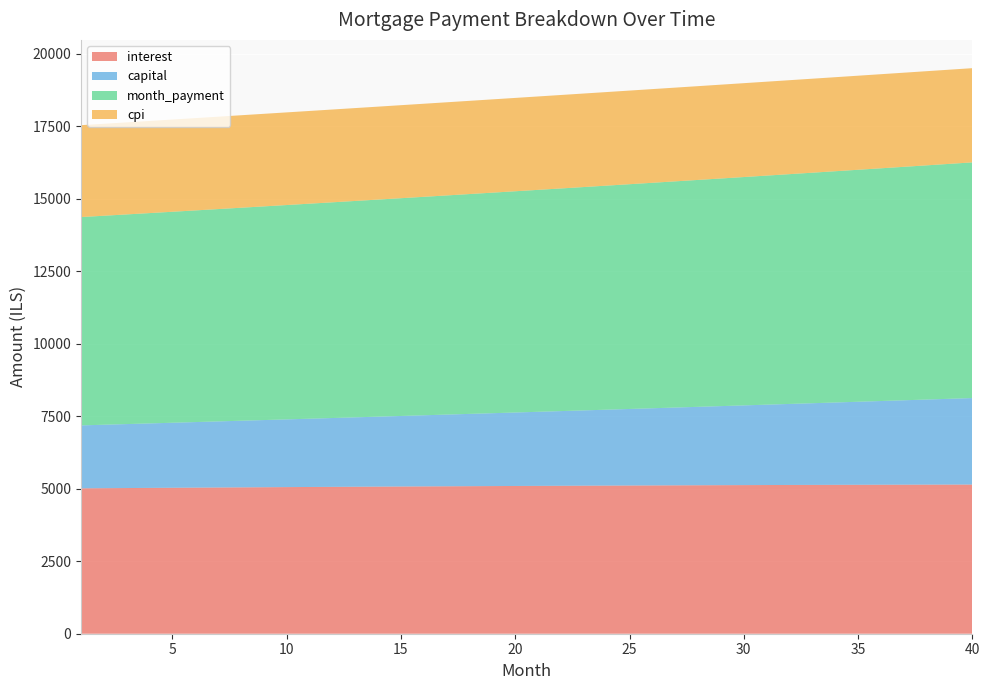

Reading left to right, extract all data points from this chart.

interest: 1=5015.8	2=5020.8	3=5025.7	4=5030.6	5=5035.4	6=5040.1	7=5044.7	8=5049.2	9=5053.7	10=5058.1	11=5062.4	12=5066.6	13=5070.7	14=5074.7	15=5078.7	16=5082.6	17=5086.4	18=5090.1	19=5093.7	20=5097.2	21=5100.6	22=5104.0	23=5107.2	24=5110.3	25=5113.4	26=5116.3	27=5119.2	28=5121.9	29=5124.6	30=5127.1	31=5129.6	32=5131.9	33=5134.2	34=5136.3	35=5138.3	36=5140.2	37=5142.0	38=5143.7	39=5145.2	40=5146.7
capital: 1=2171.2	2=2188.9	3=2206.8	4=2224.9	5=2243.1	6=2261.5	7=2280.0	8=2298.6	9=2317.4	10=2336.4	11=2355.5	12=2374.8	13=2394.2	14=2413.8	15=2433.6	16=2453.5	17=2473.5	18=2493.8	19=2514.2	20=2534.8	21=2555.5	22=2576.4	23=2597.5	24=2618.7	25=2640.2	26=2661.8	27=2683.6	28=2705.5	29=2727.7	30=2750.0	31=2772.5	32=2795.2	33=2818.0	34=2841.1	35=2864.3	36=2887.8	37=2911.4	38=2935.2	39=2959.2	40=2983.5
month_payment: 1=7187.0	2=7209.8	3=7232.6	4=7255.5	5=7278.5	6=7301.5	7=7324.6	8=7347.8	9=7371.1	10=7394.4	11=7417.9	12=7441.3	13=7464.9	14=7488.5	15=7512.3	16=7536.1	17=7559.9	18=7583.9	19=7607.9	20=7632.0	21=7656.1	22=7680.4	23=7704.7	24=7729.1	25=7753.6	26=7778.1	27=7802.8	28=7827.5	29=7852.2	30=7877.1	31=7902.1	32=7927.1	33=7952.2	34=7977.4	35=8002.6	36=8028.0	37=8053.4	38=8078.9	39=8104.5	40=8130.1
cpi: 1=3169.8	2=3172.9	3=3176.0	4=3179.0	5=3182.0	6=3184.9	7=3187.7	8=3190.6	9=3193.3	10=3196.0	11=3198.7	12=3201.3	13=3203.9	14=3206.4	15=3208.8	16=3211.2	17=3213.5	18=3215.8	19=3218.0	20=3220.2	21=3222.3	22=3224.4	23=3226.3	24=3228.3	25=3230.1	26=3231.9	27=3233.7	28=3235.3	29=3236.9	30=3238.5	31=3240.0	32=3241.4	33=3242.7	34=3244.0	35=3245.2	36=3246.3	37=3247.4	38=3248.4	39=3249.3	40=3250.1